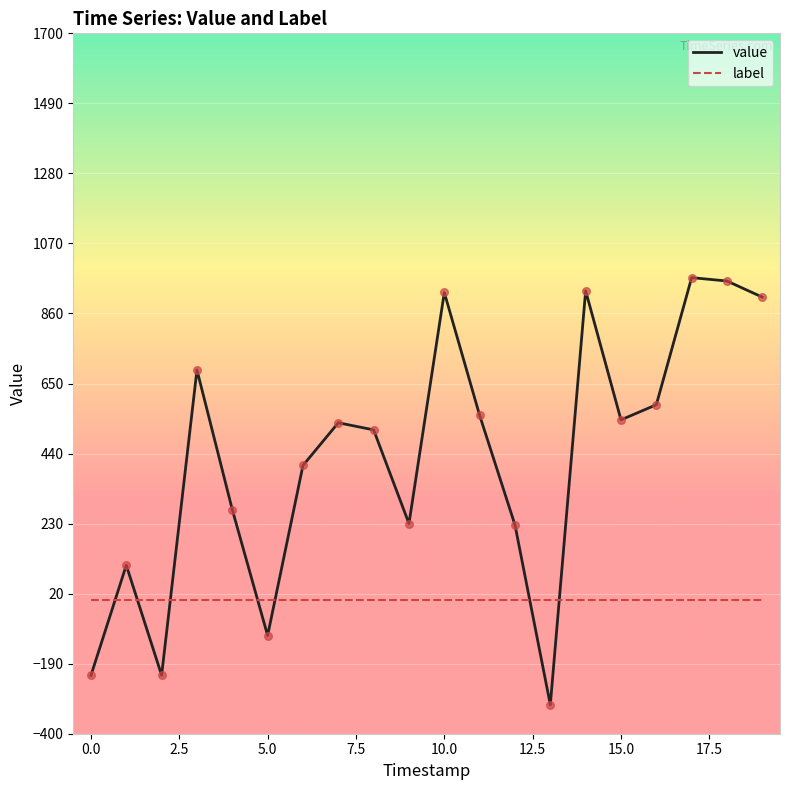

Which series has the widest spread of values?

value